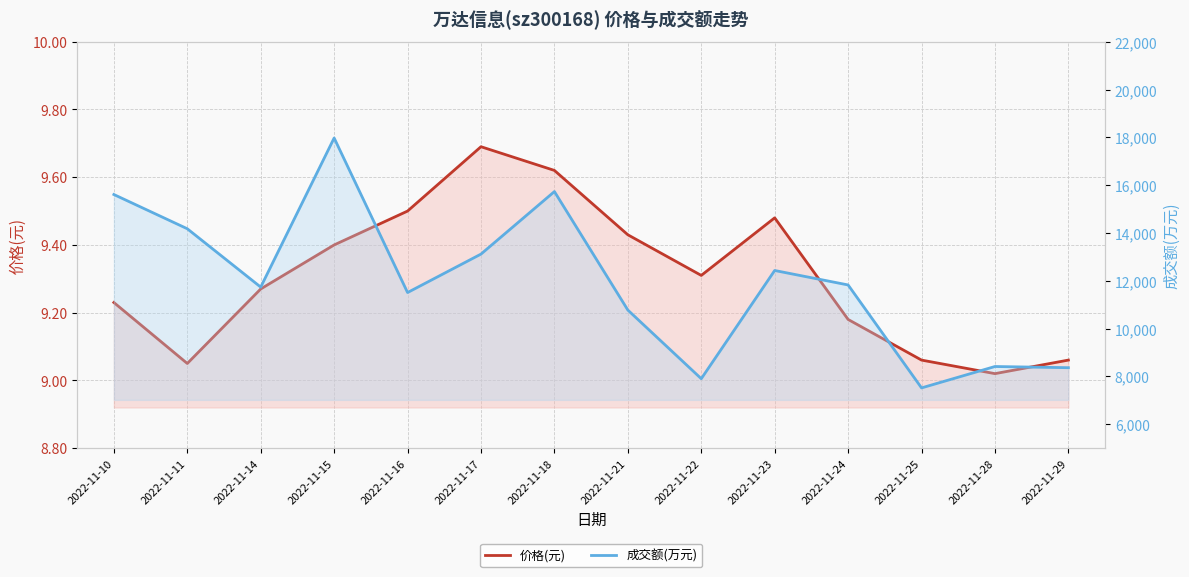

How many values in the 成交额(万元) series are below 11826?

7